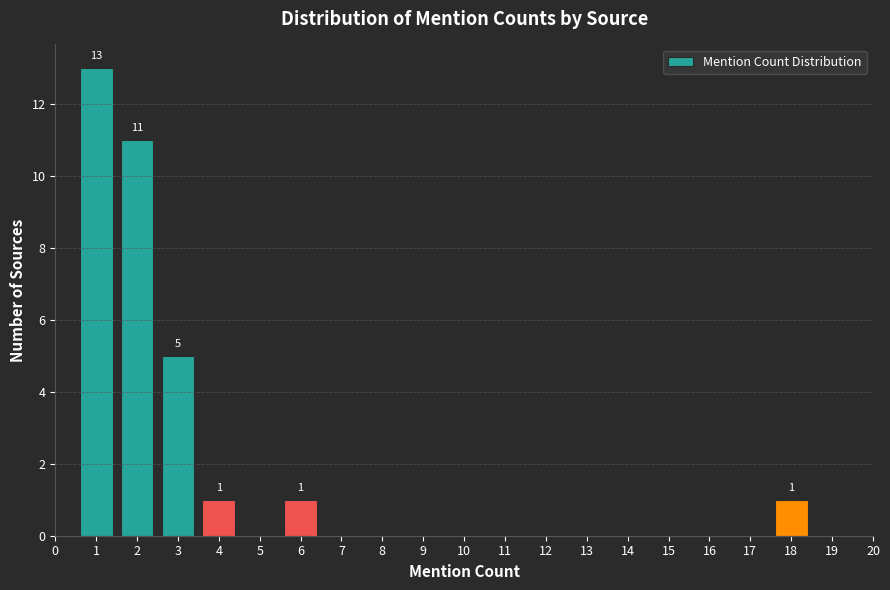

Over which range of the x-axis is the bar tallest?

0.5 to 1.5